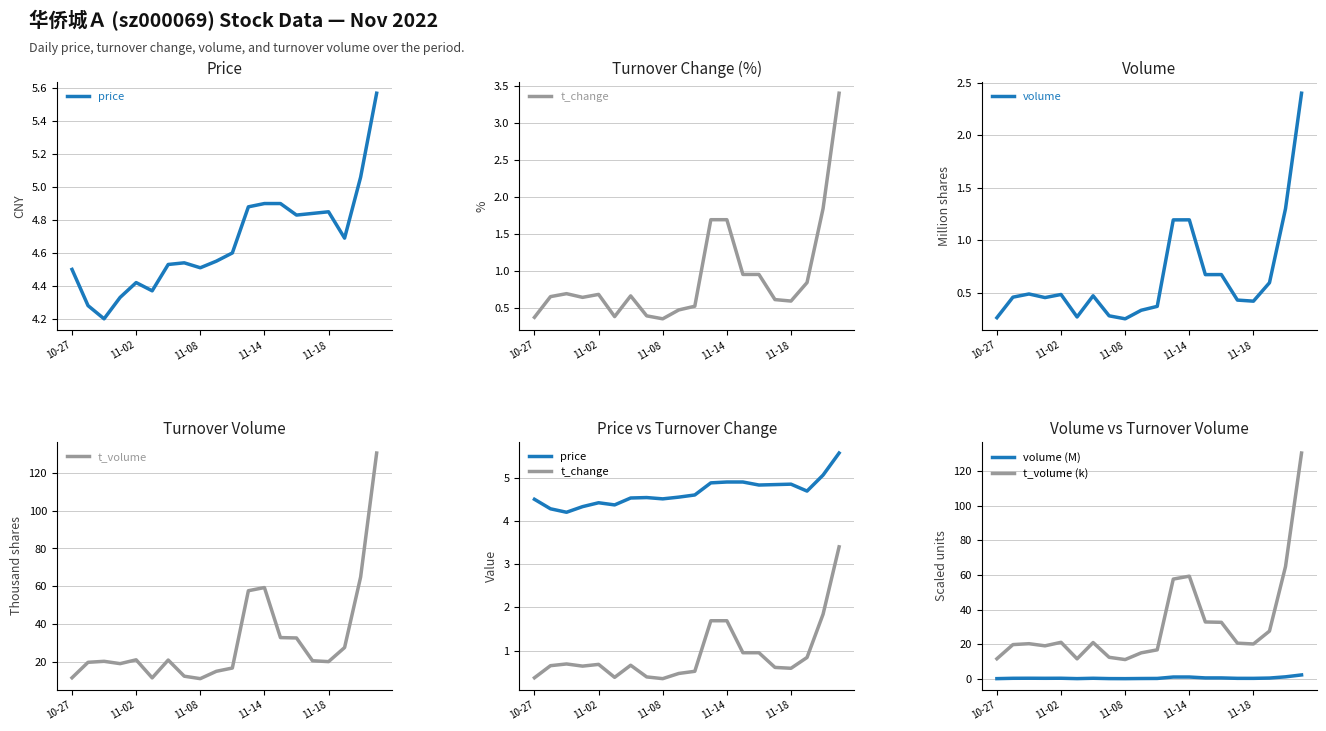

Is the value of price at 10-27 greater than the value of t_volume at 14?

No